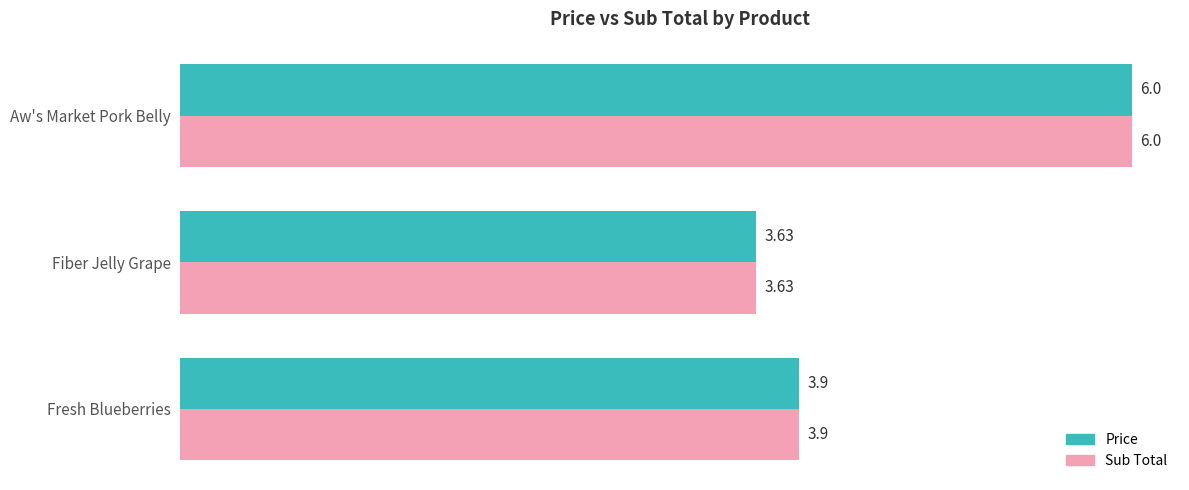

Count the number of data series in this chart.

2